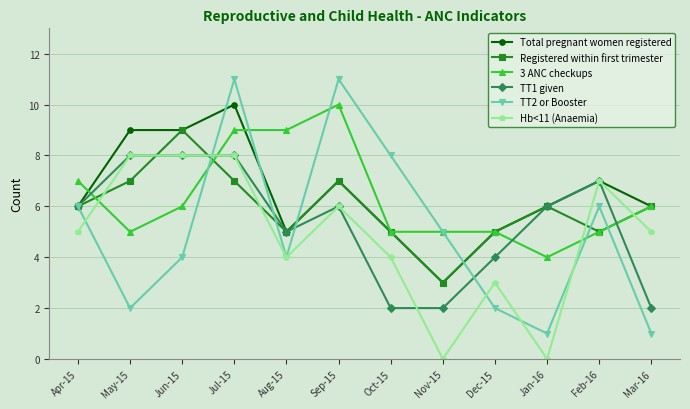

In TT2 or Booster, how many points are lower than both neighbors (excluding endpoints)?

3